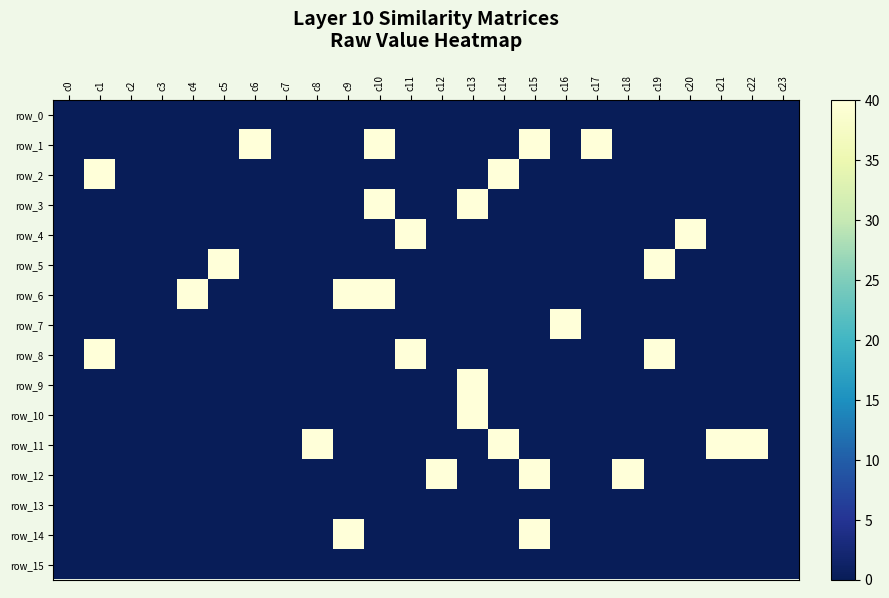

Reading left to right, transcribe all the data shown in this chart.

row_0: c0=0	c1=0	c2=0	c3=0	c4=0	c5=0	c6=0	c7=0	c8=0	c9=0	c10=0	c11=0	c12=0	c13=0	c14=0	c15=0	c16=0	c17=0	c18=0	c19=0	c20=0	c21=0	c22=0	c23=0
row_1: c0=0	c1=0	c2=0	c3=0	c4=0	c5=0	c6=40	c7=0	c8=0	c9=0	c10=40	c11=0	c12=0	c13=0	c14=0	c15=40	c16=0	c17=40	c18=0	c19=0	c20=0	c21=0	c22=0	c23=0
row_2: c0=0	c1=40	c2=0	c3=0	c4=0	c5=0	c6=0	c7=0	c8=0	c9=0	c10=0	c11=0	c12=0	c13=0	c14=40	c15=0	c16=0	c17=0	c18=0	c19=0	c20=0	c21=0	c22=0	c23=0
row_3: c0=0	c1=0	c2=0	c3=0	c4=0	c5=0	c6=0	c7=0	c8=0	c9=0	c10=40	c11=0	c12=0	c13=40	c14=0	c15=0	c16=0	c17=0	c18=0	c19=0	c20=0	c21=0	c22=0	c23=0
row_4: c0=0	c1=0	c2=0	c3=0	c4=0	c5=0	c6=0	c7=0	c8=0	c9=0	c10=0	c11=40	c12=0	c13=0	c14=0	c15=0	c16=0	c17=0	c18=0	c19=0	c20=40	c21=0	c22=0	c23=0
row_5: c0=0	c1=0	c2=0	c3=0	c4=0	c5=40	c6=0	c7=0	c8=0	c9=0	c10=0	c11=0	c12=0	c13=0	c14=0	c15=0	c16=0	c17=0	c18=0	c19=40	c20=0	c21=0	c22=0	c23=0
row_6: c0=0	c1=0	c2=0	c3=0	c4=40	c5=0	c6=0	c7=0	c8=0	c9=40	c10=40	c11=0	c12=0	c13=0	c14=0	c15=0	c16=0	c17=0	c18=0	c19=0	c20=0	c21=0	c22=0	c23=0
row_7: c0=0	c1=0	c2=0	c3=0	c4=0	c5=0	c6=0	c7=0	c8=0	c9=0	c10=0	c11=0	c12=0	c13=0	c14=0	c15=0	c16=40	c17=0	c18=0	c19=0	c20=0	c21=0	c22=0	c23=0
row_8: c0=0	c1=40	c2=0	c3=0	c4=0	c5=0	c6=0	c7=0	c8=0	c9=0	c10=0	c11=40	c12=0	c13=0	c14=0	c15=0	c16=0	c17=0	c18=0	c19=40	c20=0	c21=0	c22=0	c23=0
row_9: c0=0	c1=0	c2=0	c3=0	c4=0	c5=0	c6=0	c7=0	c8=0	c9=0	c10=0	c11=0	c12=0	c13=40	c14=0	c15=0	c16=0	c17=0	c18=0	c19=0	c20=0	c21=0	c22=0	c23=0
row_10: c0=0	c1=0	c2=0	c3=0	c4=0	c5=0	c6=0	c7=0	c8=0	c9=0	c10=0	c11=0	c12=0	c13=40	c14=0	c15=0	c16=0	c17=0	c18=0	c19=0	c20=0	c21=0	c22=0	c23=0
row_11: c0=0	c1=0	c2=0	c3=0	c4=0	c5=0	c6=0	c7=0	c8=40	c9=0	c10=0	c11=0	c12=0	c13=0	c14=40	c15=0	c16=0	c17=0	c18=0	c19=0	c20=0	c21=40	c22=40	c23=0
row_12: c0=0	c1=0	c2=0	c3=0	c4=0	c5=0	c6=0	c7=0	c8=0	c9=0	c10=0	c11=0	c12=40	c13=0	c14=0	c15=40	c16=0	c17=0	c18=40	c19=0	c20=0	c21=0	c22=0	c23=0
row_13: c0=0	c1=0	c2=0	c3=0	c4=0	c5=0	c6=0	c7=0	c8=0	c9=0	c10=0	c11=0	c12=0	c13=0	c14=0	c15=0	c16=0	c17=0	c18=0	c19=0	c20=0	c21=0	c22=0	c23=0
row_14: c0=0	c1=0	c2=0	c3=0	c4=0	c5=0	c6=0	c7=0	c8=0	c9=40	c10=0	c11=0	c12=0	c13=0	c14=0	c15=40	c16=0	c17=0	c18=0	c19=0	c20=0	c21=0	c22=0	c23=0
row_15: c0=0	c1=0	c2=0	c3=0	c4=0	c5=0	c6=0	c7=0	c8=0	c9=0	c10=0	c11=0	c12=0	c13=0	c14=0	c15=0	c16=0	c17=0	c18=0	c19=0	c20=0	c21=0	c22=0	c23=0